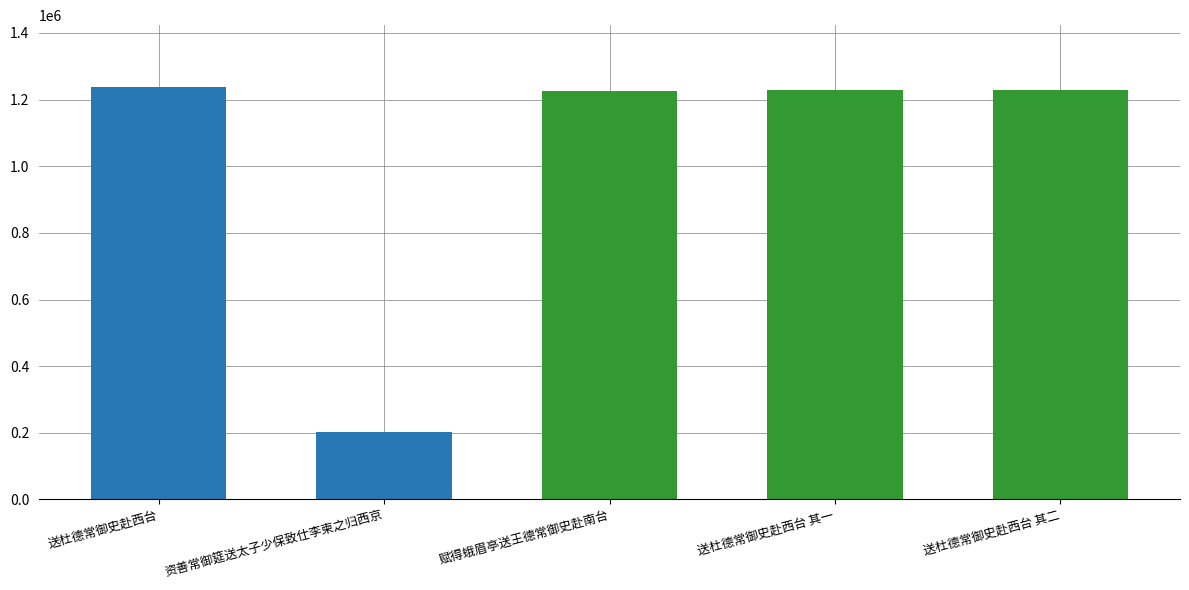

Where does the data first go above 1227624?

送杜德常御史赴西台